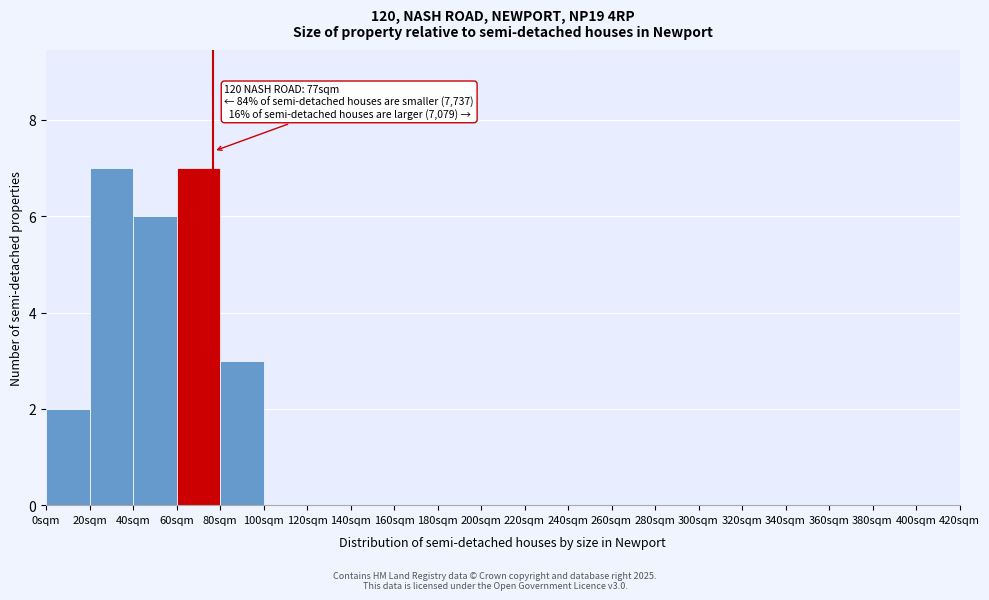

Reading left to right, what are all the values shown in this chart?

0sqm=2	20sqm=7	40sqm=6	60sqm=7	80sqm=3	100sqm=0	120sqm=0	140sqm=0	160sqm=0	180sqm=0	200sqm=0	220sqm=0	240sqm=0	260sqm=0	280sqm=0	300sqm=0	320sqm=0	340sqm=0	360sqm=0	380sqm=0	400sqm=0